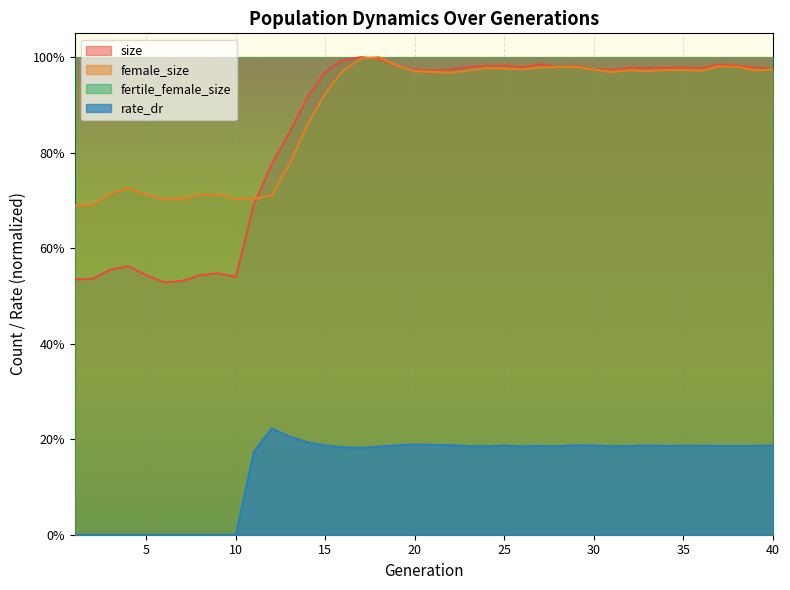

How many interior local peaks does the size series have?

9